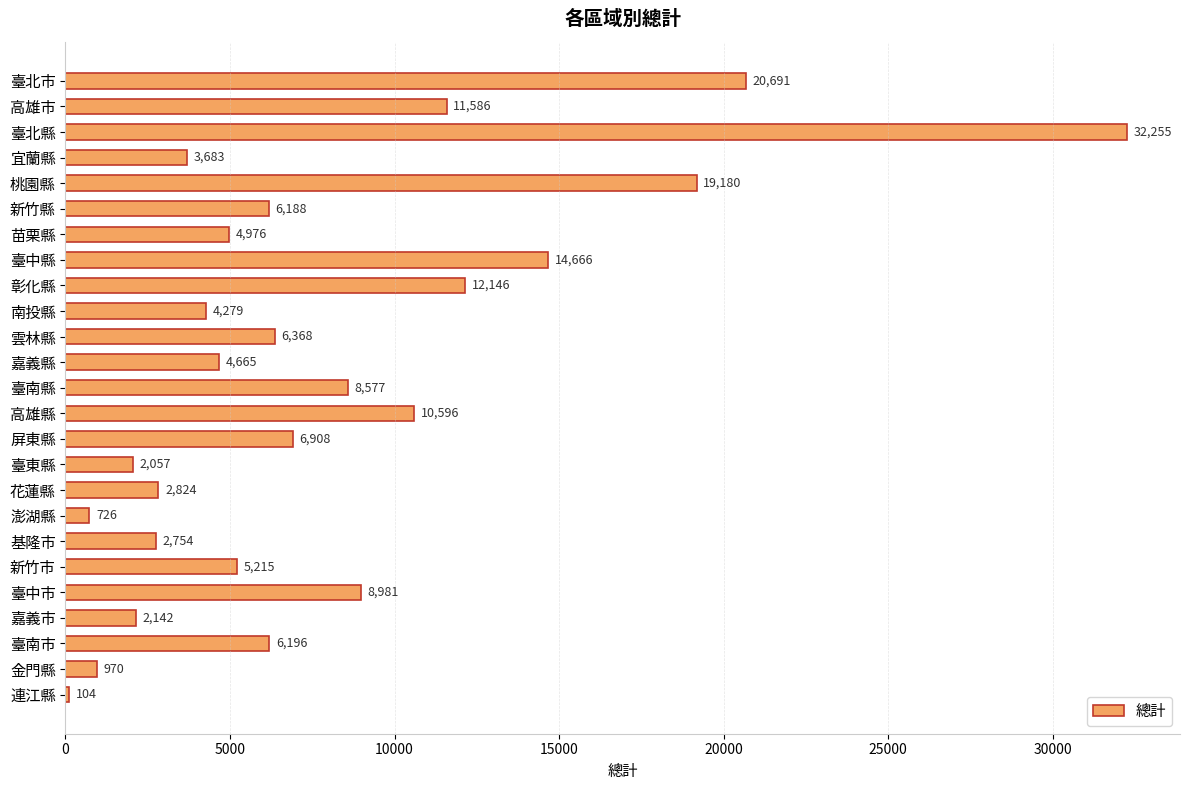

True or false: the data shows 8926 at 臺南市.

False